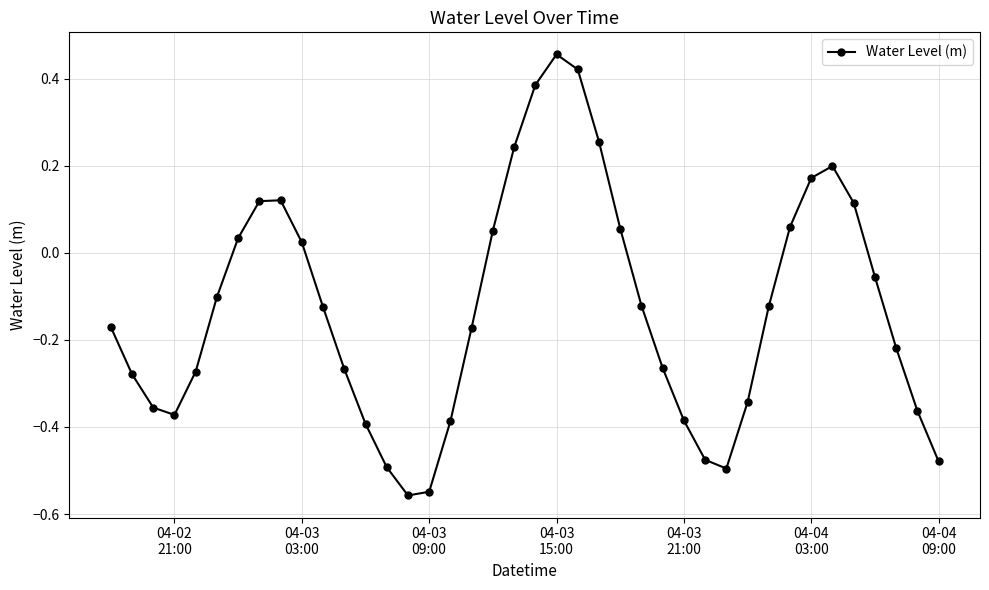

True or false: the data has more than 2 interior local peaks.

True